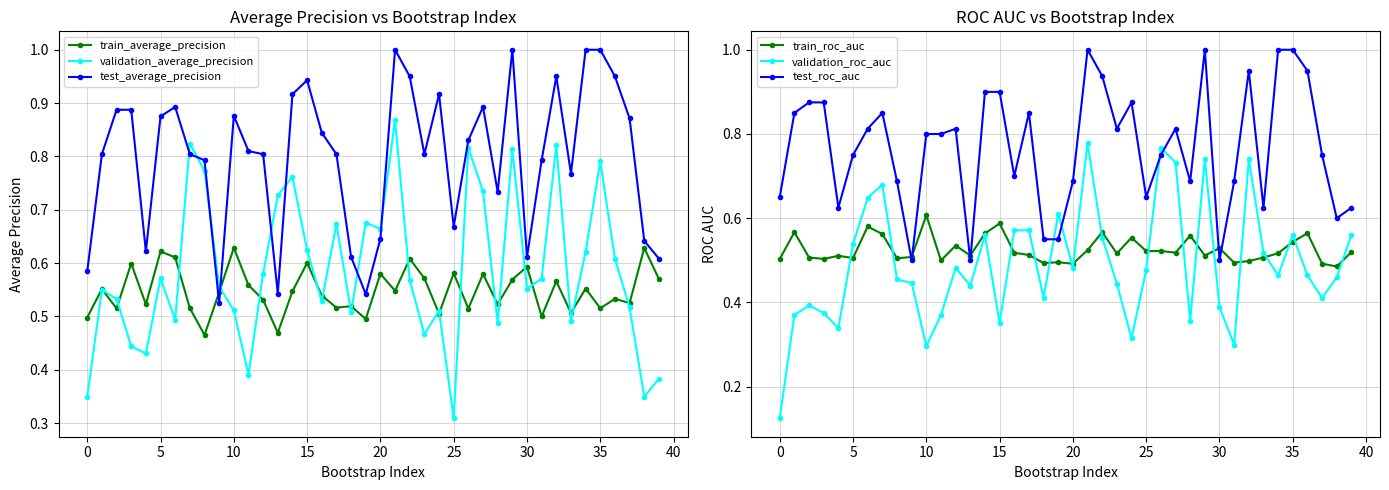

How many categories are shown in the chart?

40